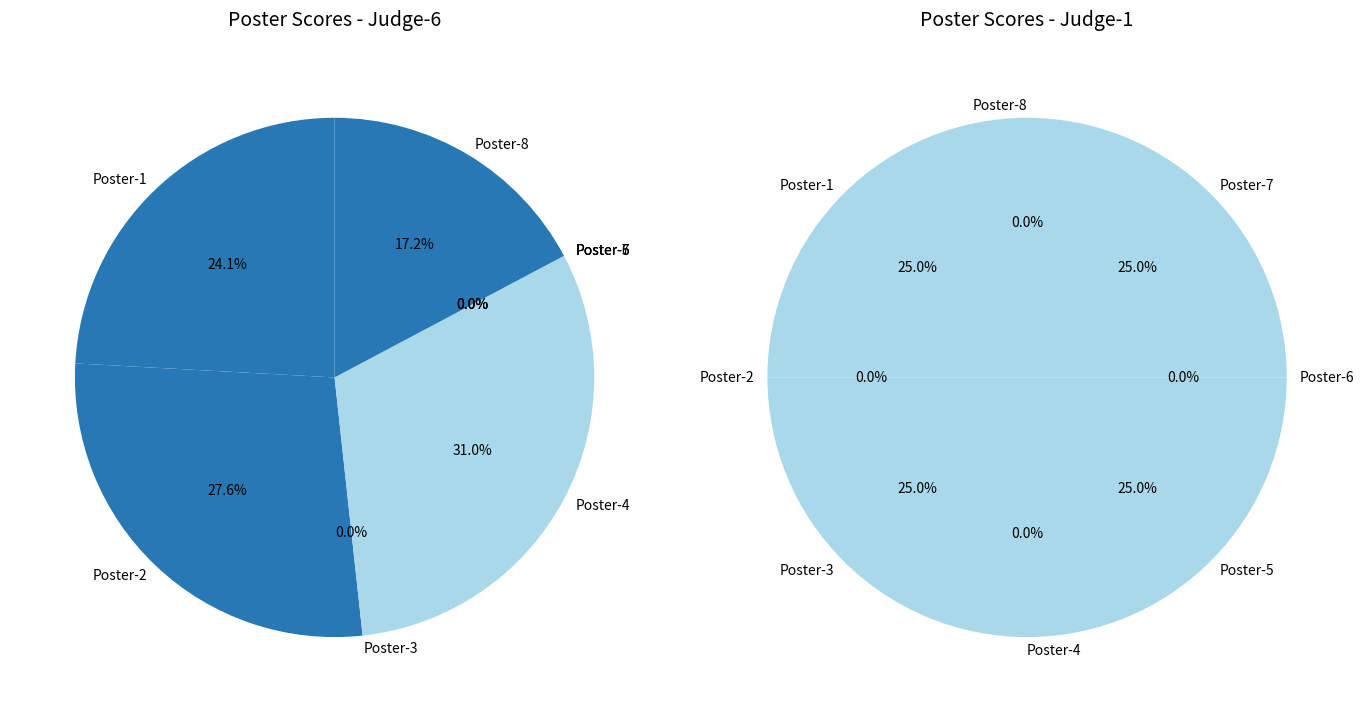

How many segments does this pie chart have?

8